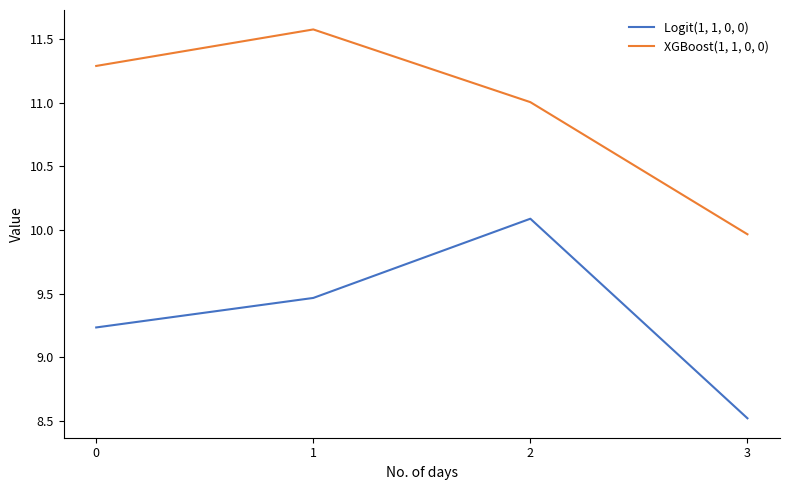

What is the difference between the maximum and minimum values in the XGBoost(1, 1, 0, 0) series?

1.6